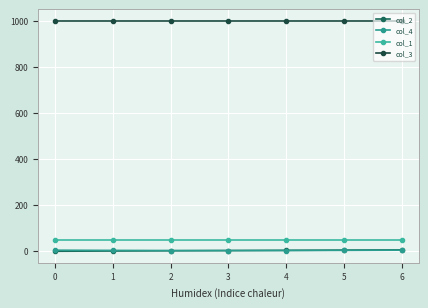

Count the number of categories in the chart.

7